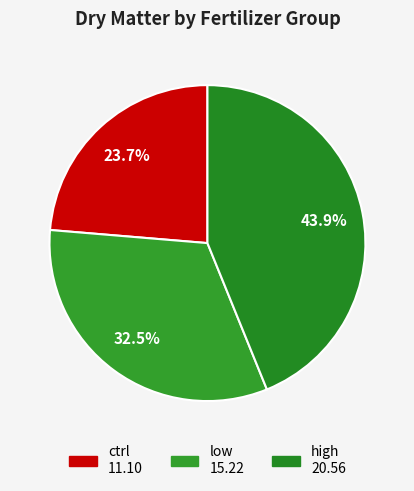

What percentage is the ctrl slice, to the nearest percent?

24%